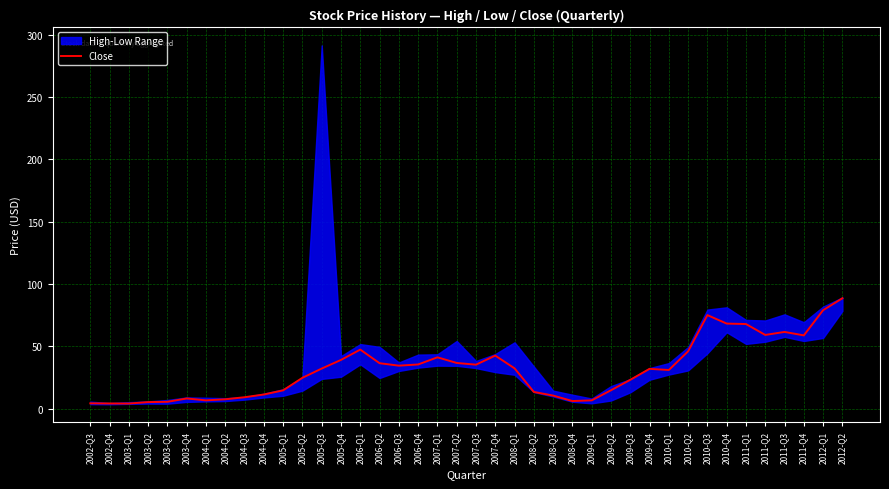

Which has a higher value, 2009-Q4 or 2007-Q2?

2007-Q2